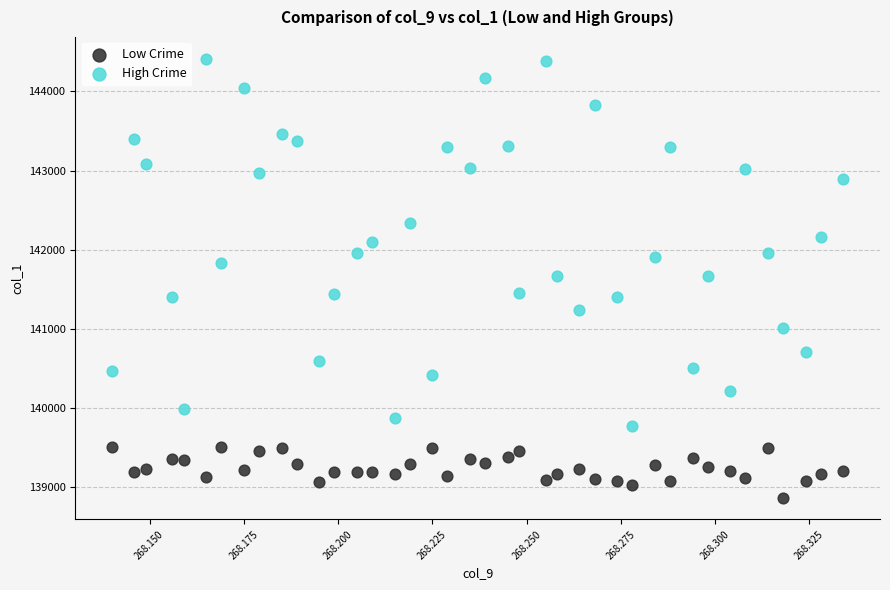

Which series contains the lowest Y value?

Low Crime